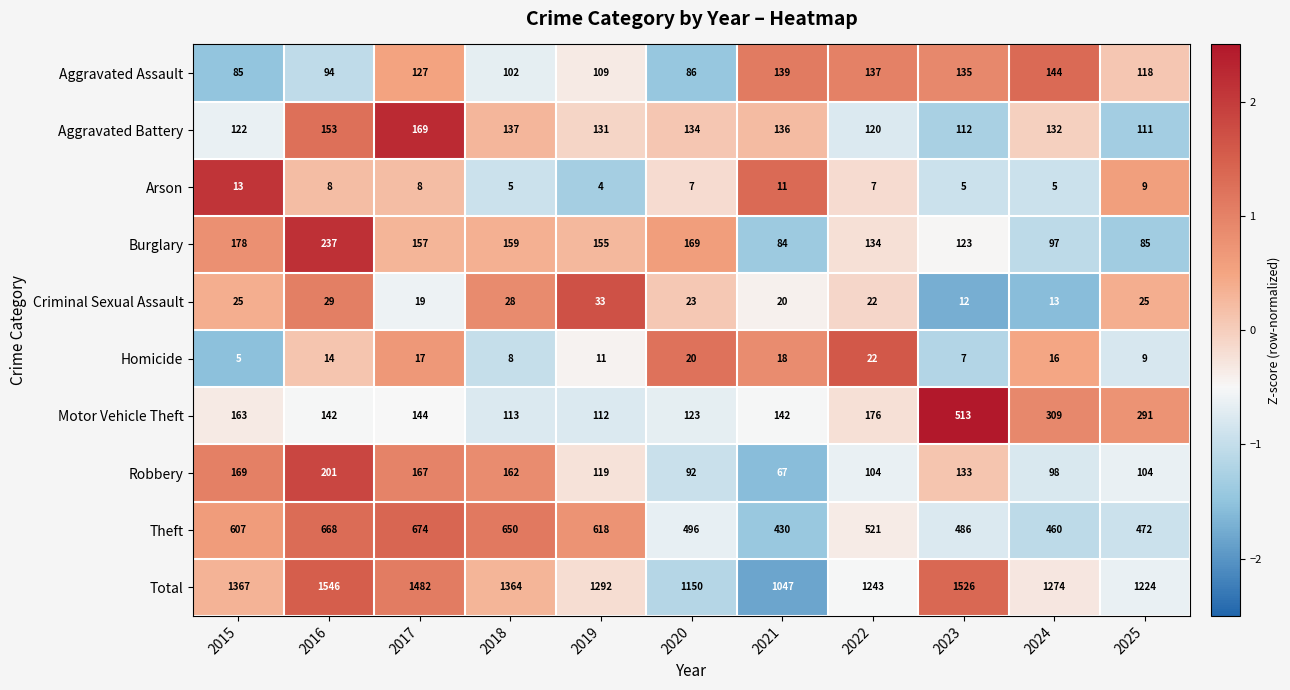

At which category is the sum across all series the highest?

2016